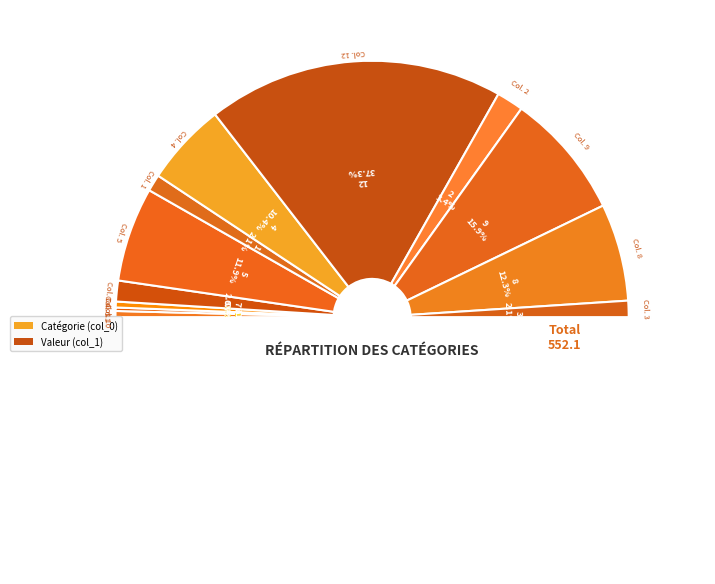

To the nearest percent, what percentage of the pie is 1?

2%